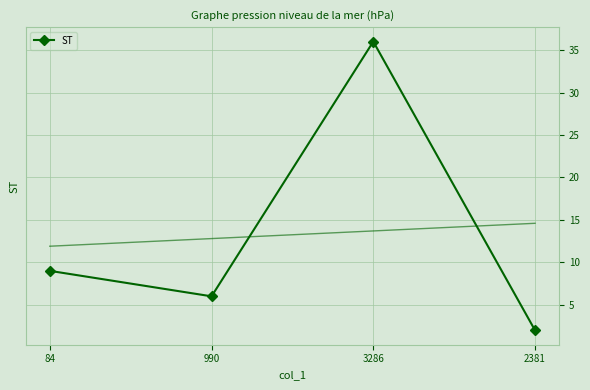

True or false: ST has a value of 9 at 84.

True